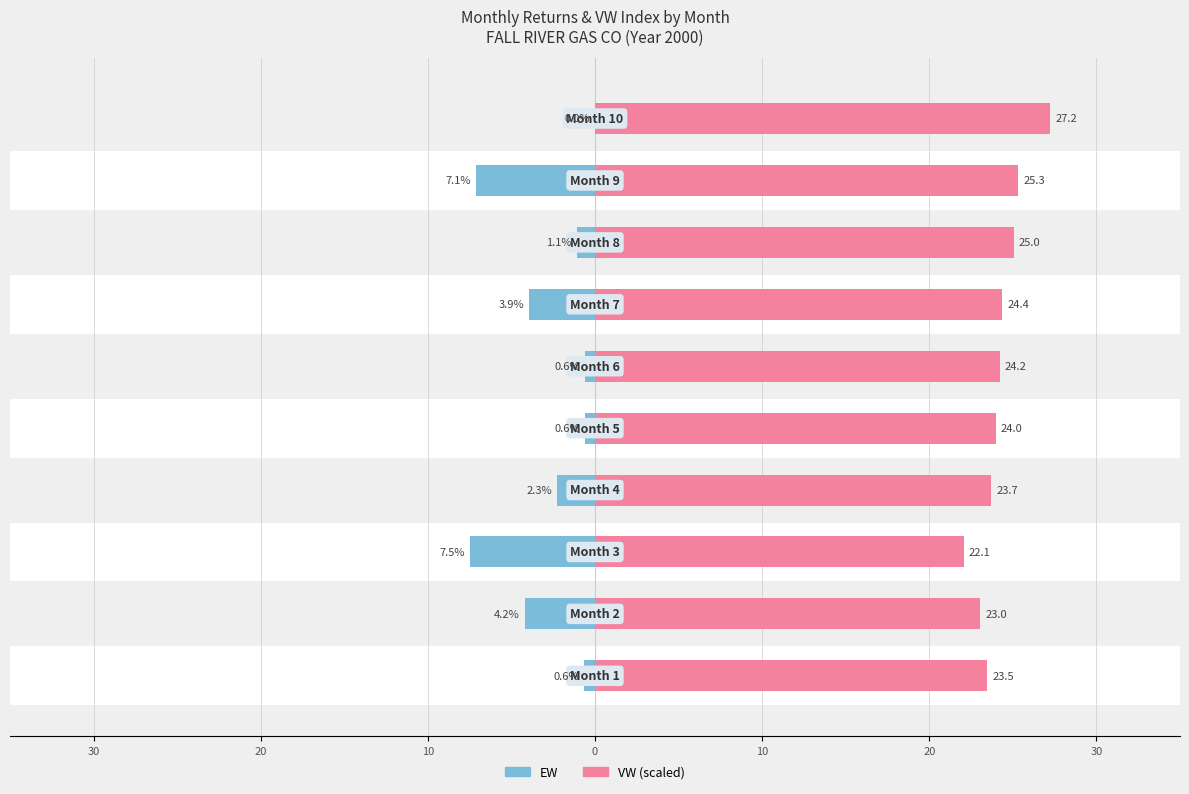

Reading left to right, list all the values displayed in this chart.

EW: -0.6	-4.2	-7.5	-2.3	-0.6	-0.6	-3.9	-1.1	-7.1	0.0
VW (scaled): 23.5	23.0	22.1	23.7	24.0	24.2	24.4	25.0	25.3	27.2